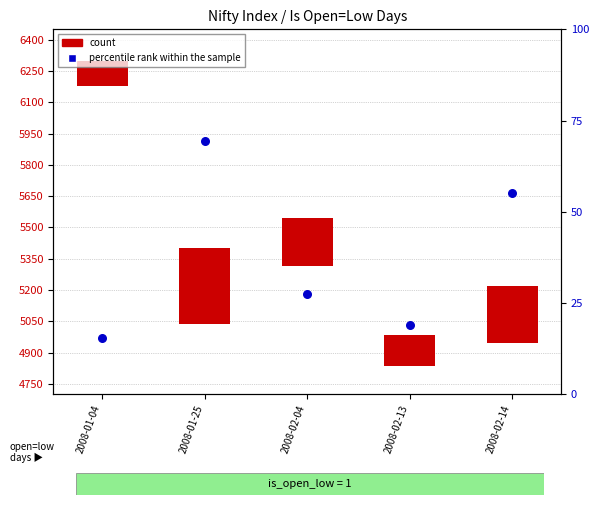

What is the change in value from 2008-02-13 to 2008-02-14?

+36.4